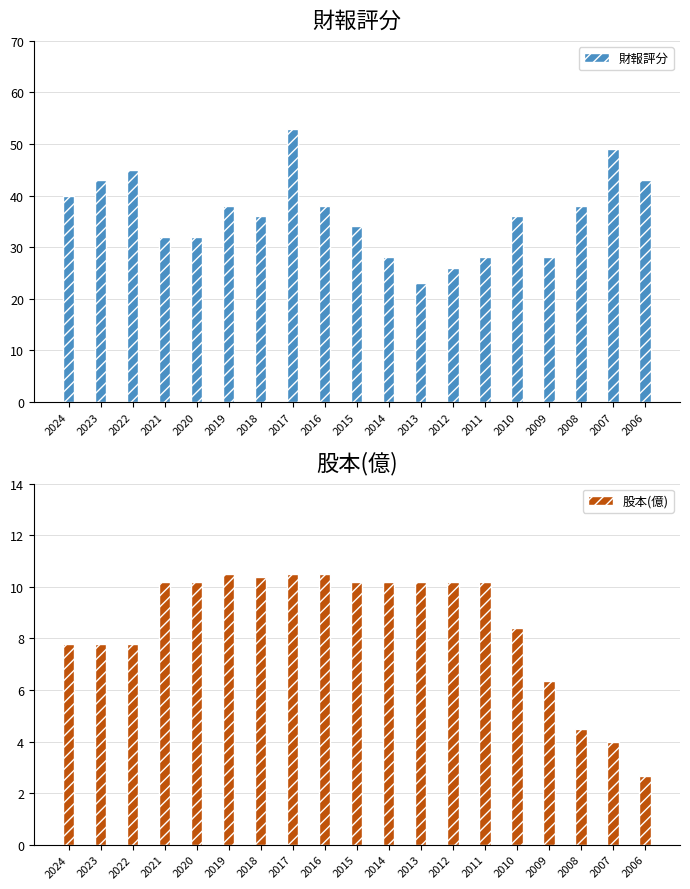

Count the number of data series in this chart.

2